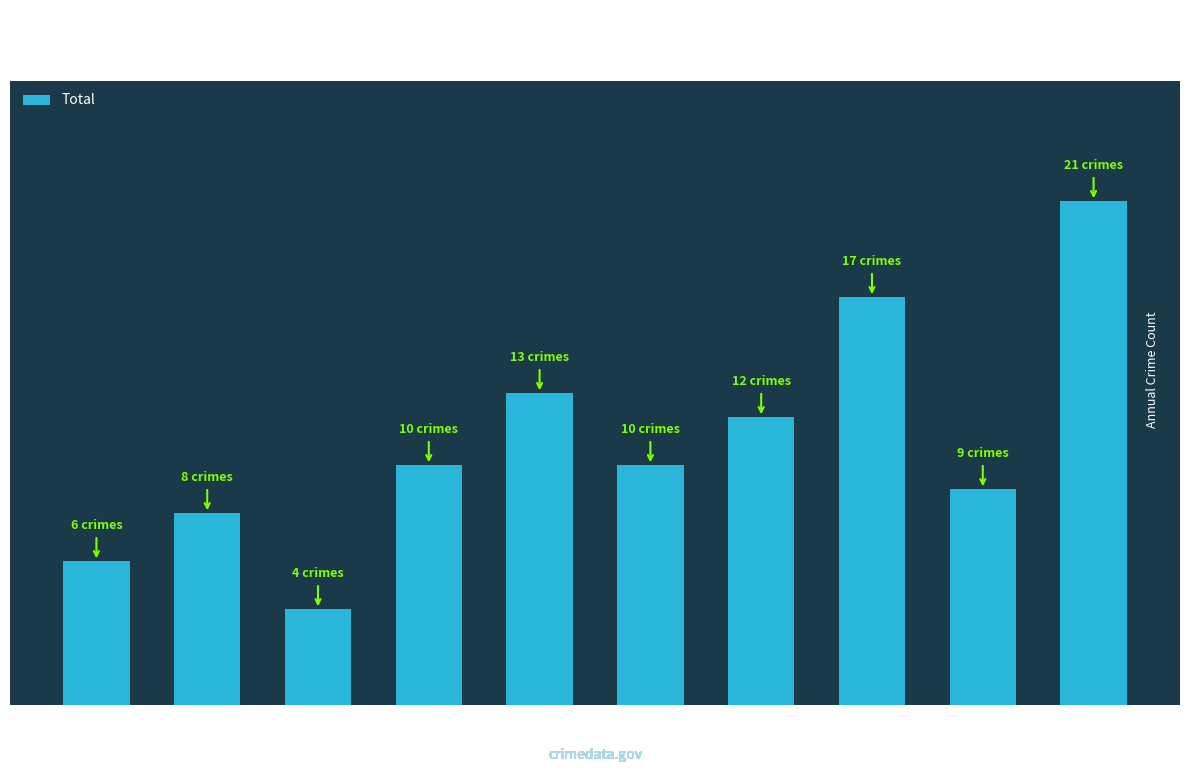

What is the change in value from 2021 to 2024?

+9